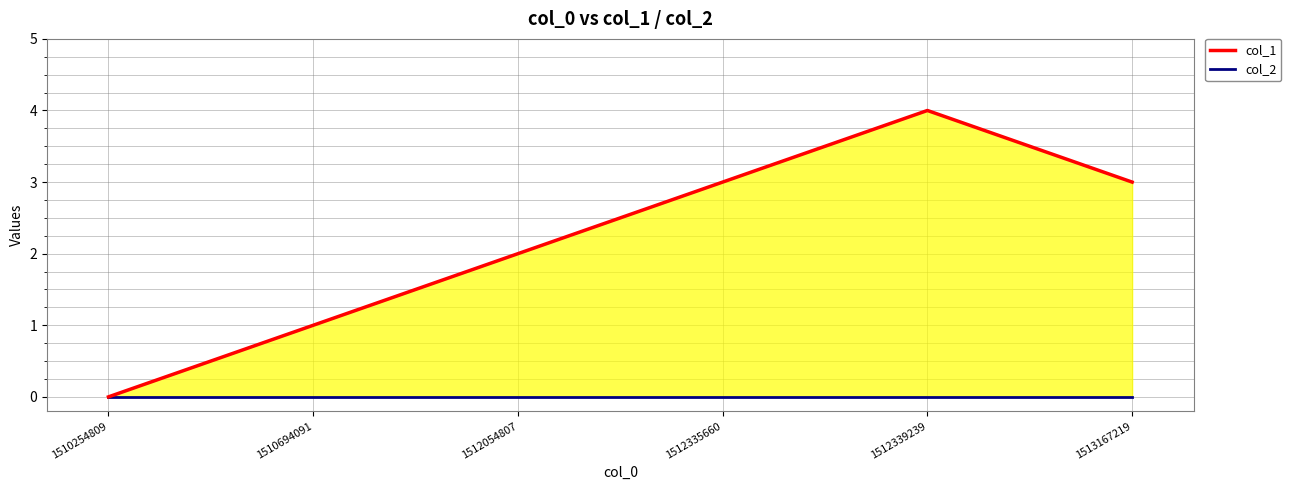

How many distinct data groups are displayed?

2